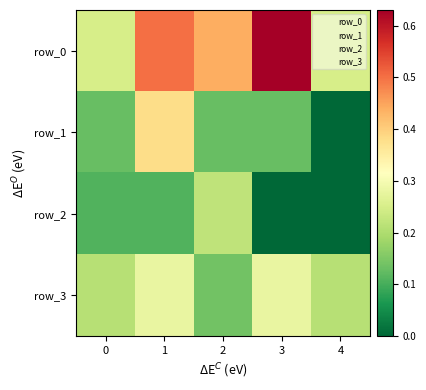

Reading left to right, what are all the values shown in this chart?

row_0: 0=0.2	1=0.5	2=0.4	3=0.6	4=0.2
row_1: 0=0.1	1=0.4	2=0.1	3=0.1	4=0.0
row_2: 0=0.1	1=0.1	2=0.2	3=0.0	4=0.0
row_3: 0=0.2	1=0.3	2=0.1	3=0.3	4=0.2